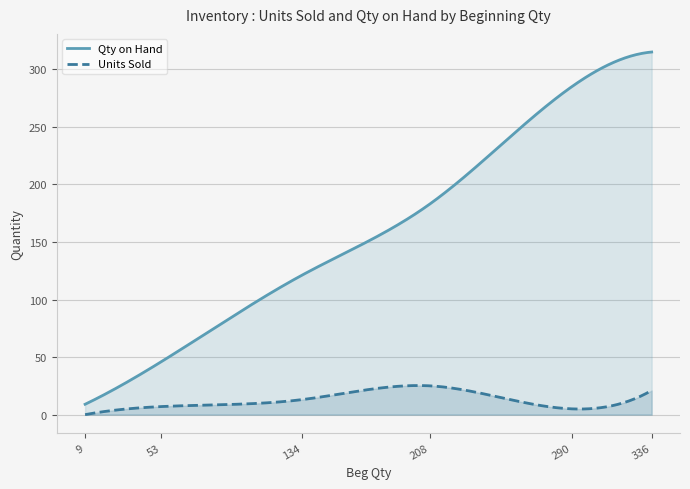

How many lines are shown in the chart?

2